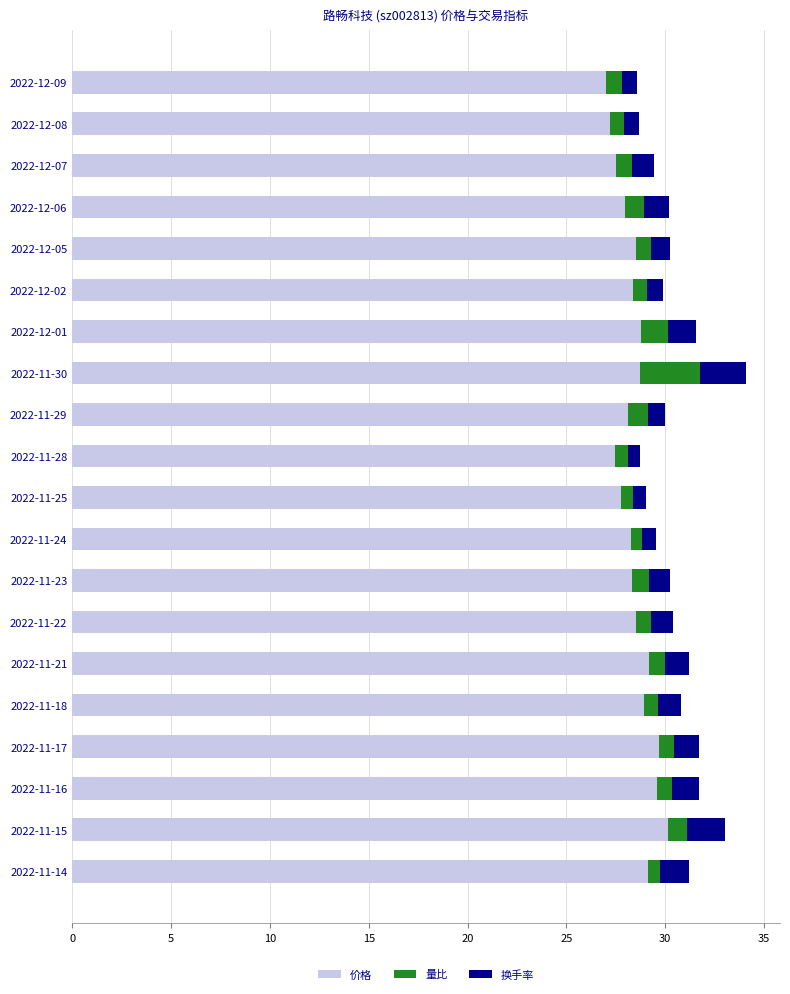

The value of 价格 at 2022-11-15 is 30.1. True or false?

True